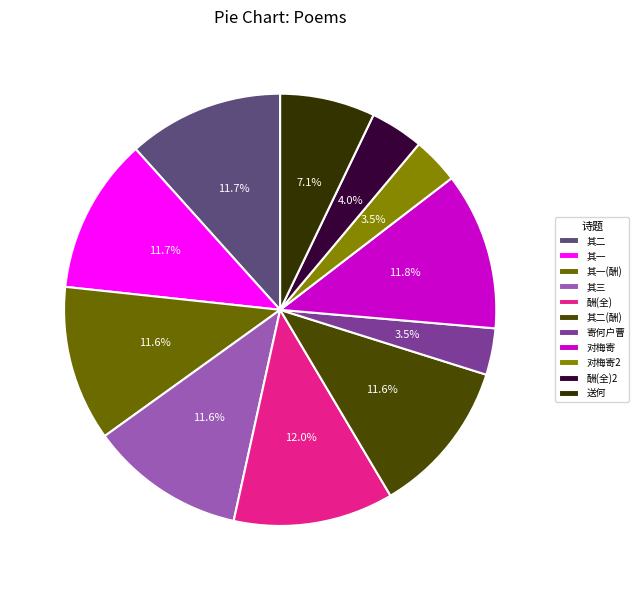

Count the number of slices in the pie.

11